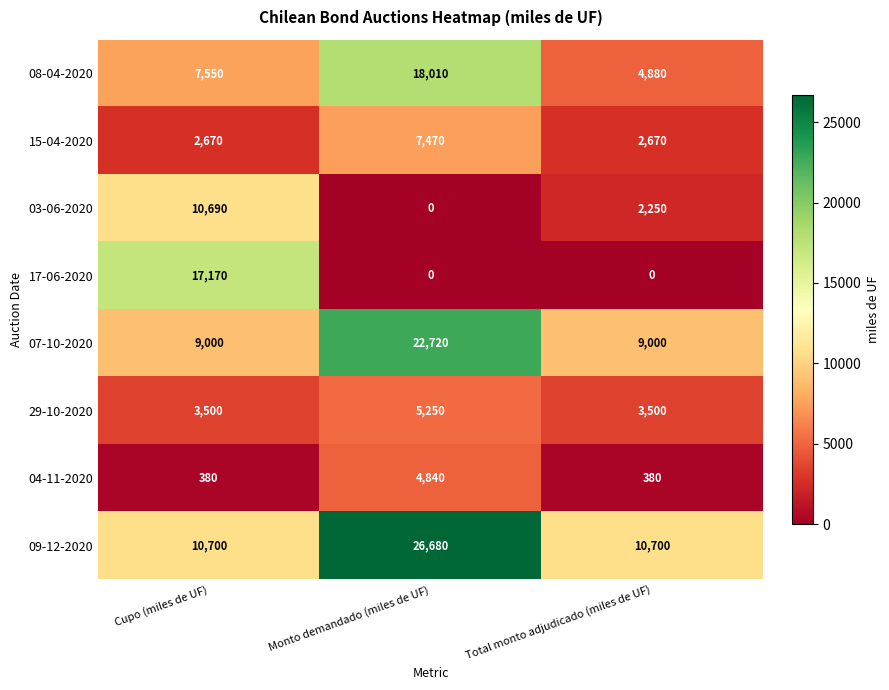

What is the average value of the 15-04-2020 series?

4270